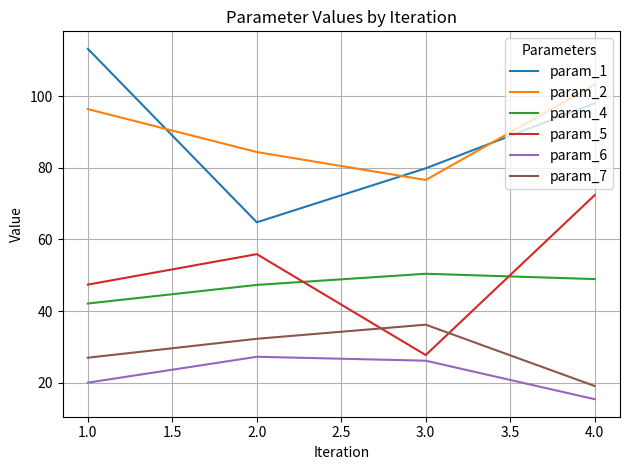

At which category is the sum across all series the highest?

4.0